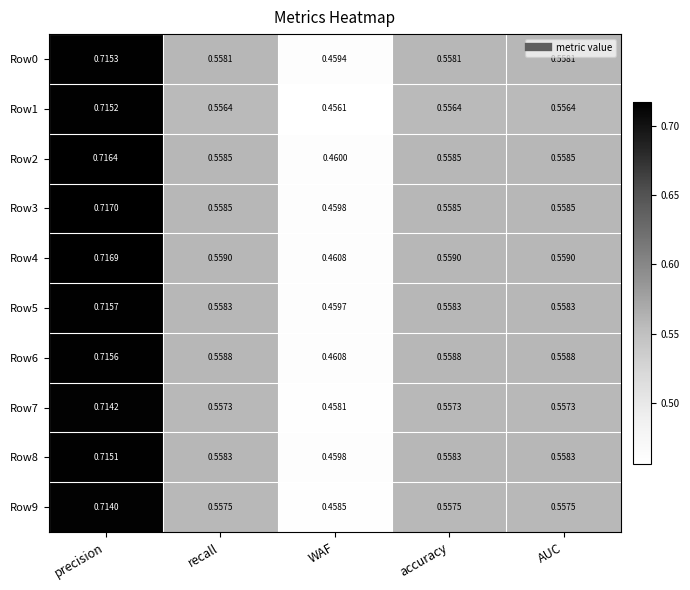

Which series has the largest total across all categories?

Row4